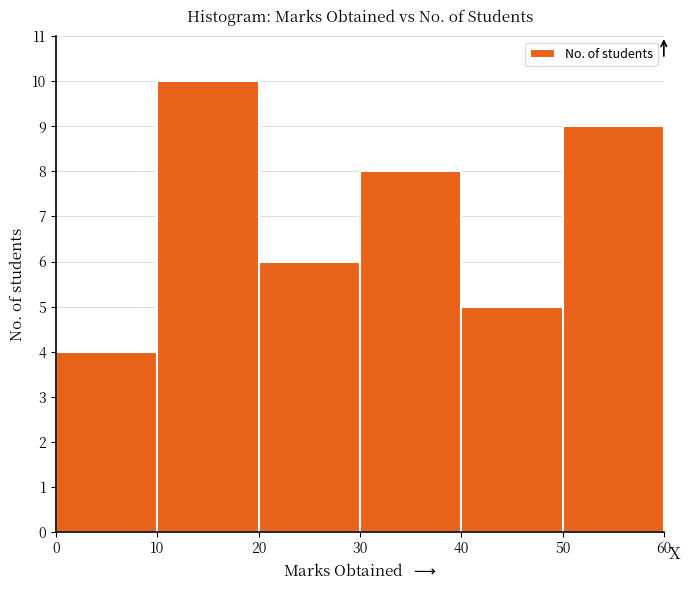

Reading left to right, transcribe this chart: for each bar, give the range it covers on the x-axis and its height. The values are not printed on the chart, so give them approximately, as read against the axis.

0 to 10: 4
10 to 20: 10
20 to 30: 6
30 to 40: 8
40 to 50: 5
50 to 60: 9